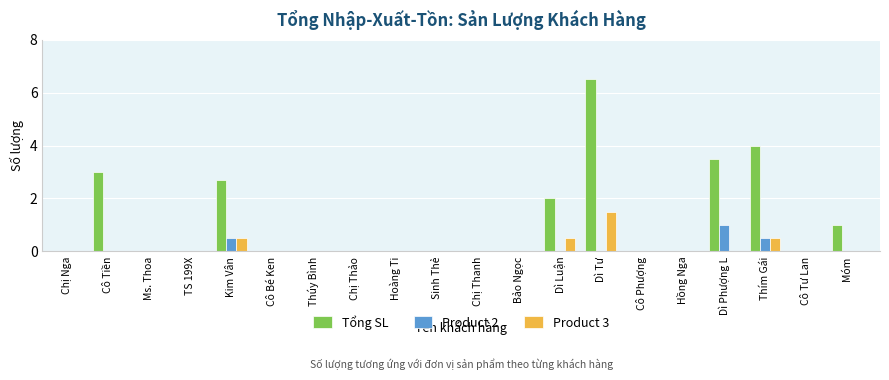

How many categories are shown in the chart?

20